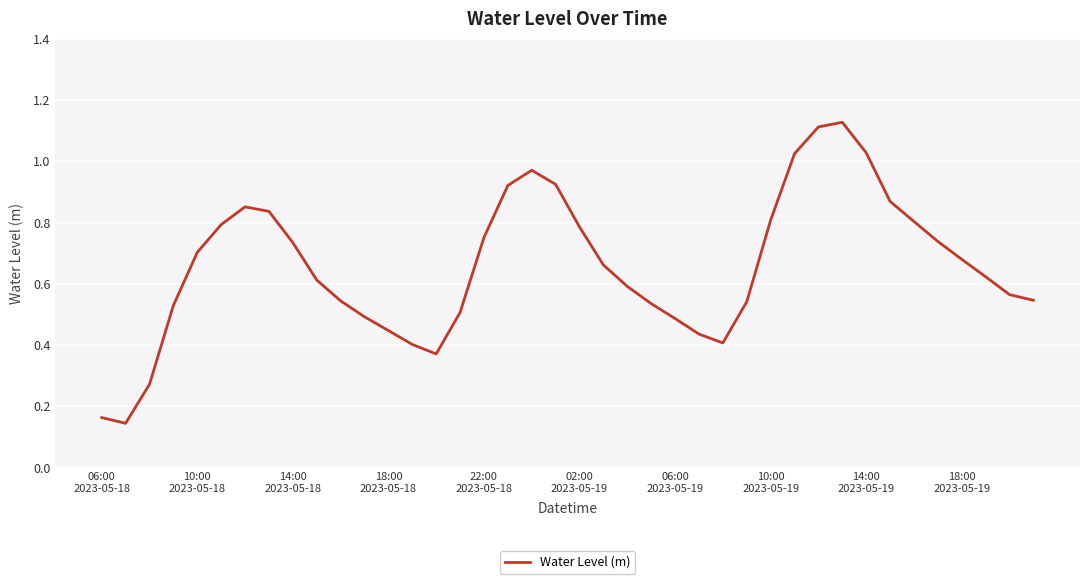

How many distinct data groups are displayed?

1